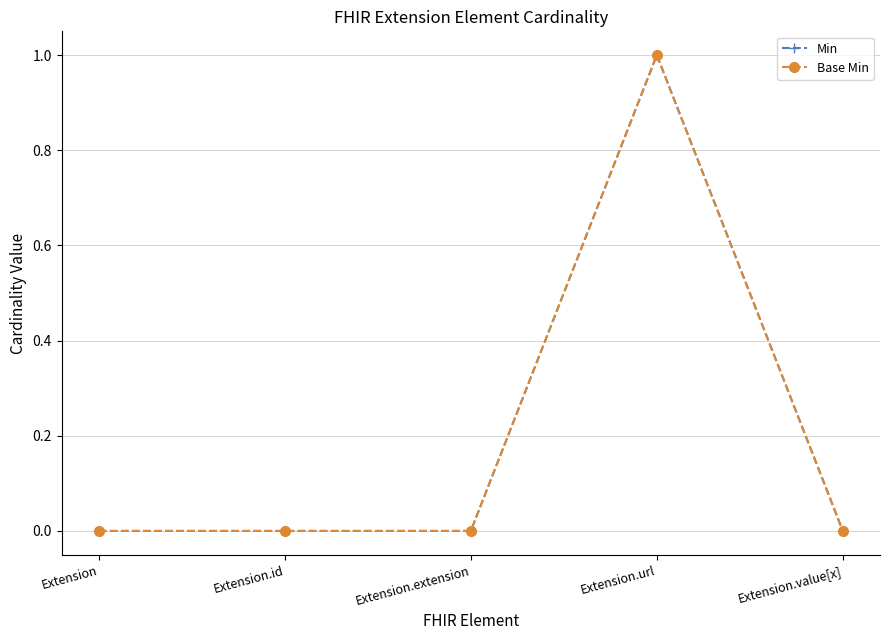

What is the label of the 2nd point from the right?

Extension.url